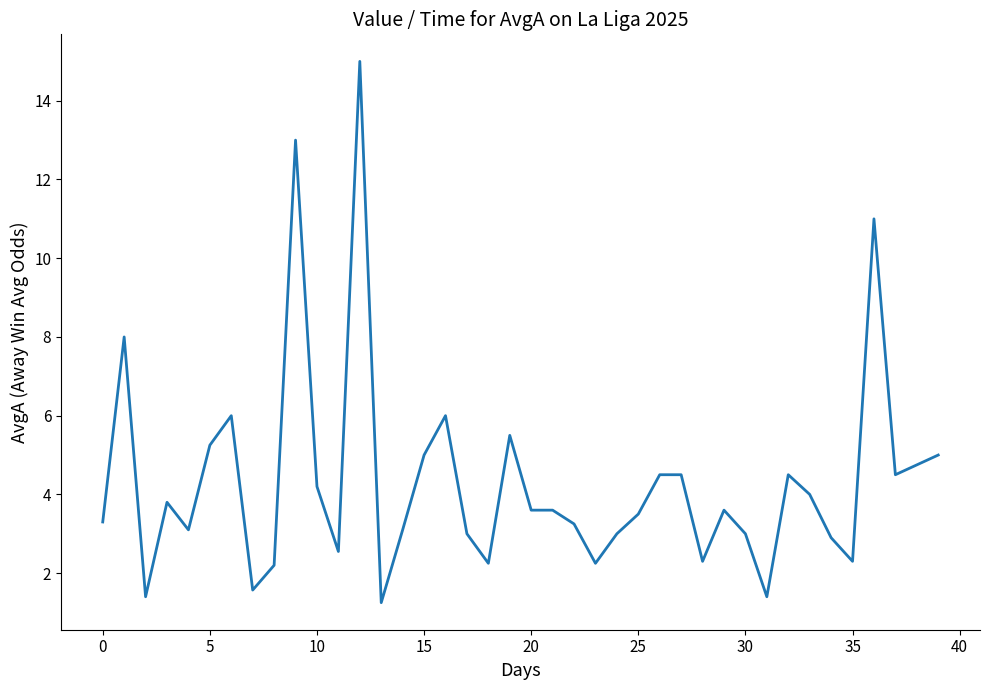

What is the greatest value displayed?

15.0